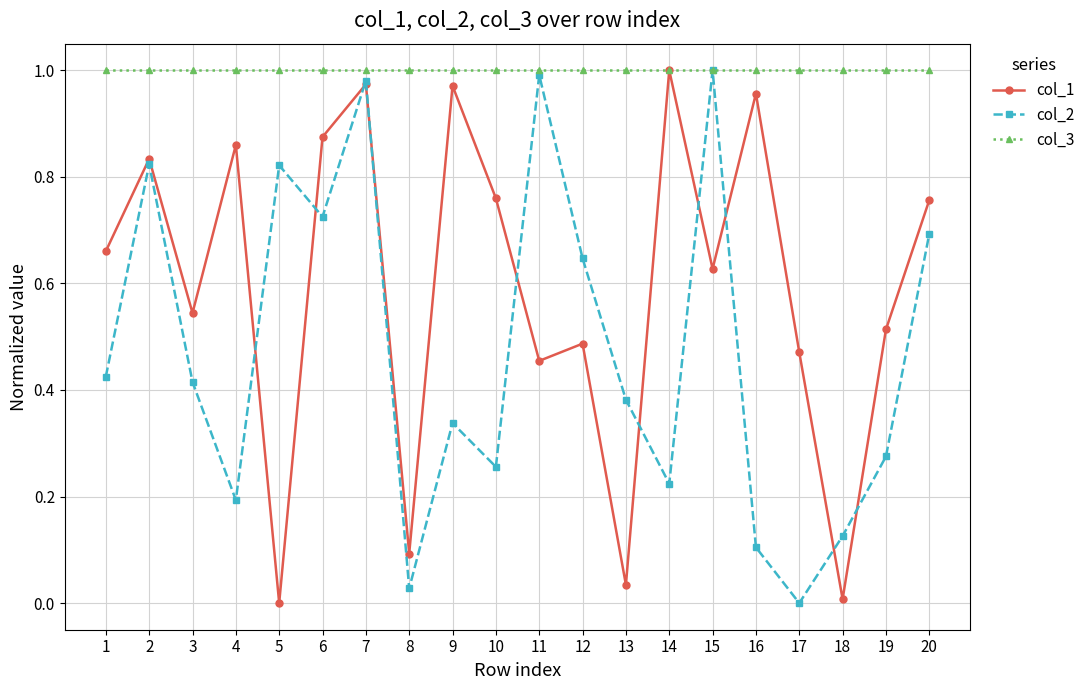

Between 2 and 14, which series saw the biggest shift?

col_2